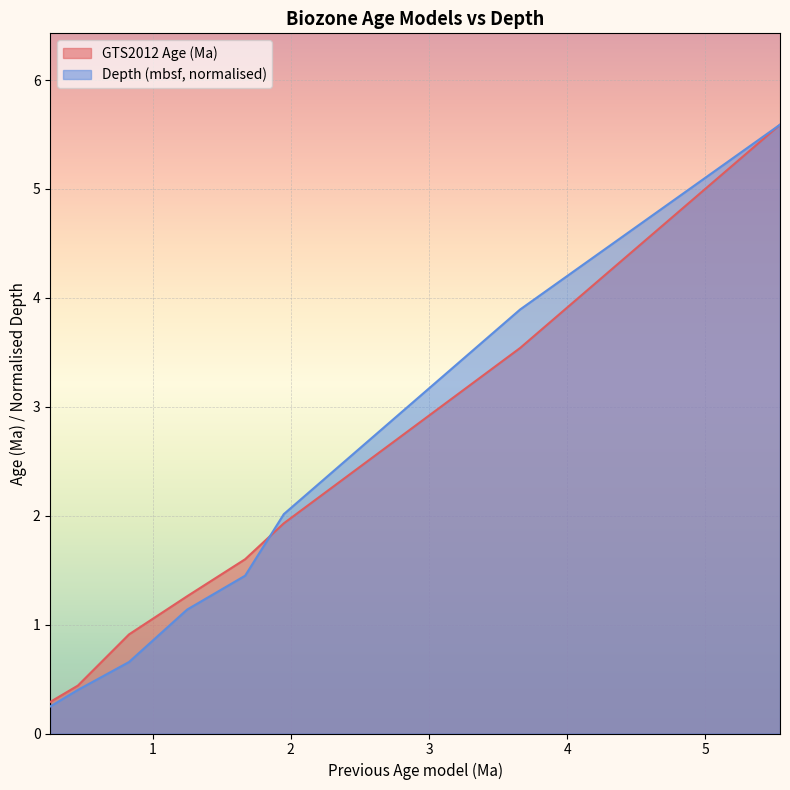

How many intersections are there between Depth (mbsf) and GTS2012 Age (Ma)?

1